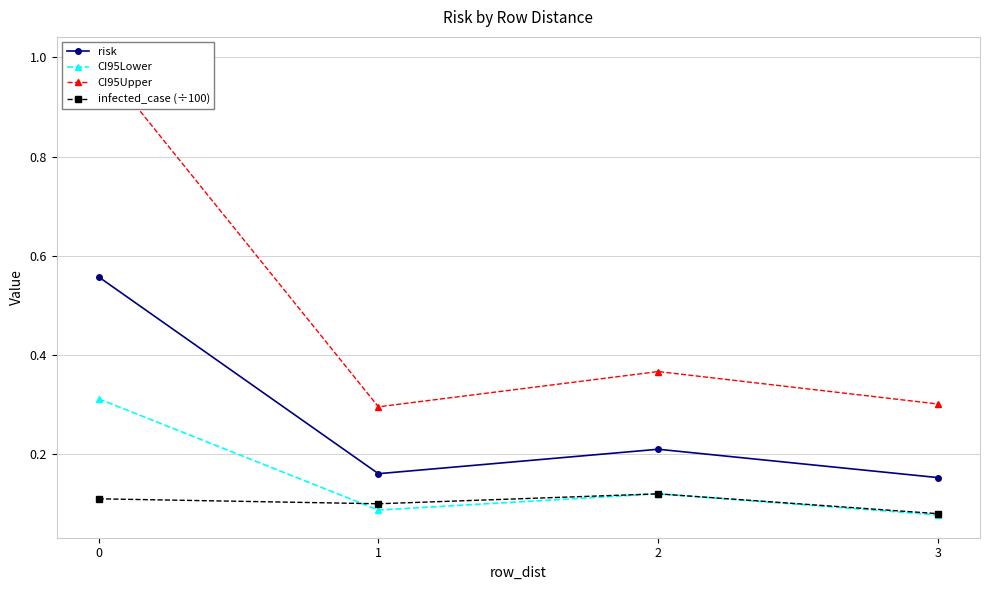

The infected_case (÷100) series shows 0.1 at 1. True or false?

False